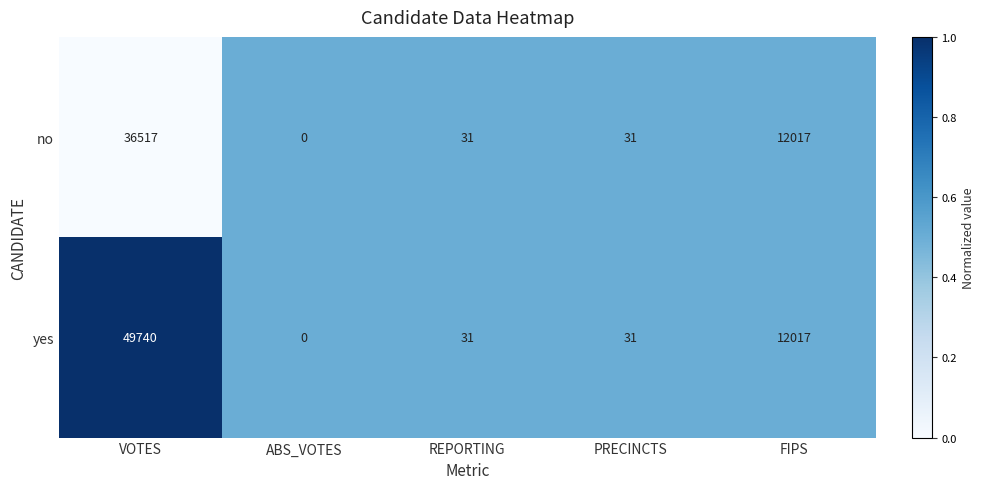

What is the approximate value of yes at FIPS, to the nearest 50?

12000